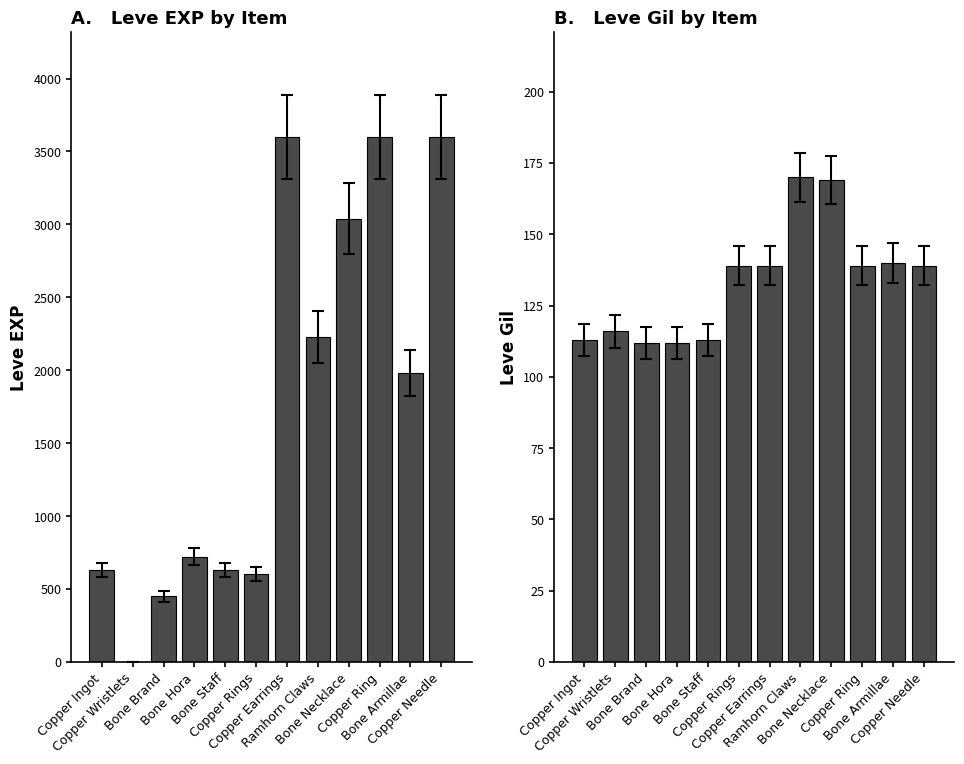

What position from the left is Bone Necklace?

9